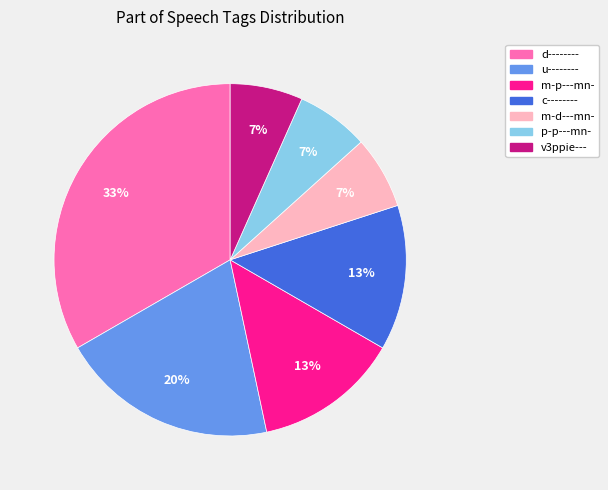

What percentage is the m-p---mn- slice, to the nearest percent?

13%